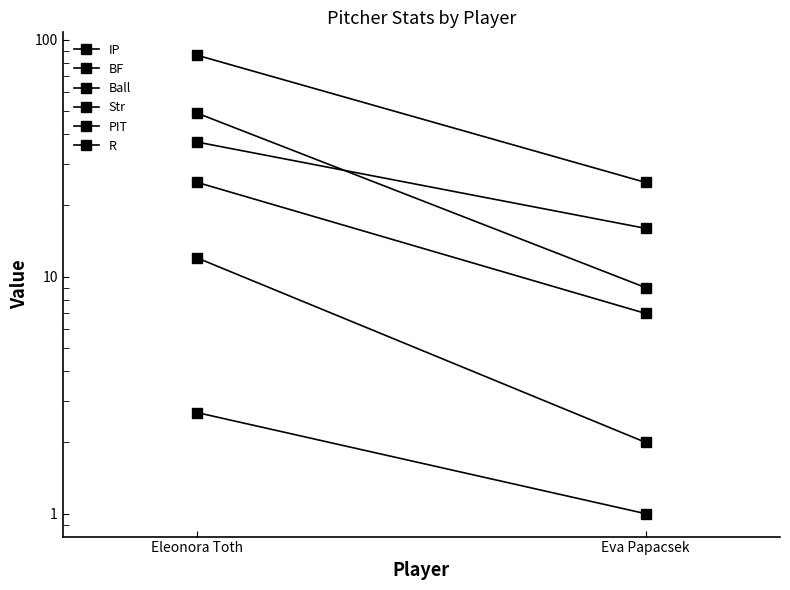

What are all the series names shown in the legend?

IP, BF, Ball, Str, PIT, R